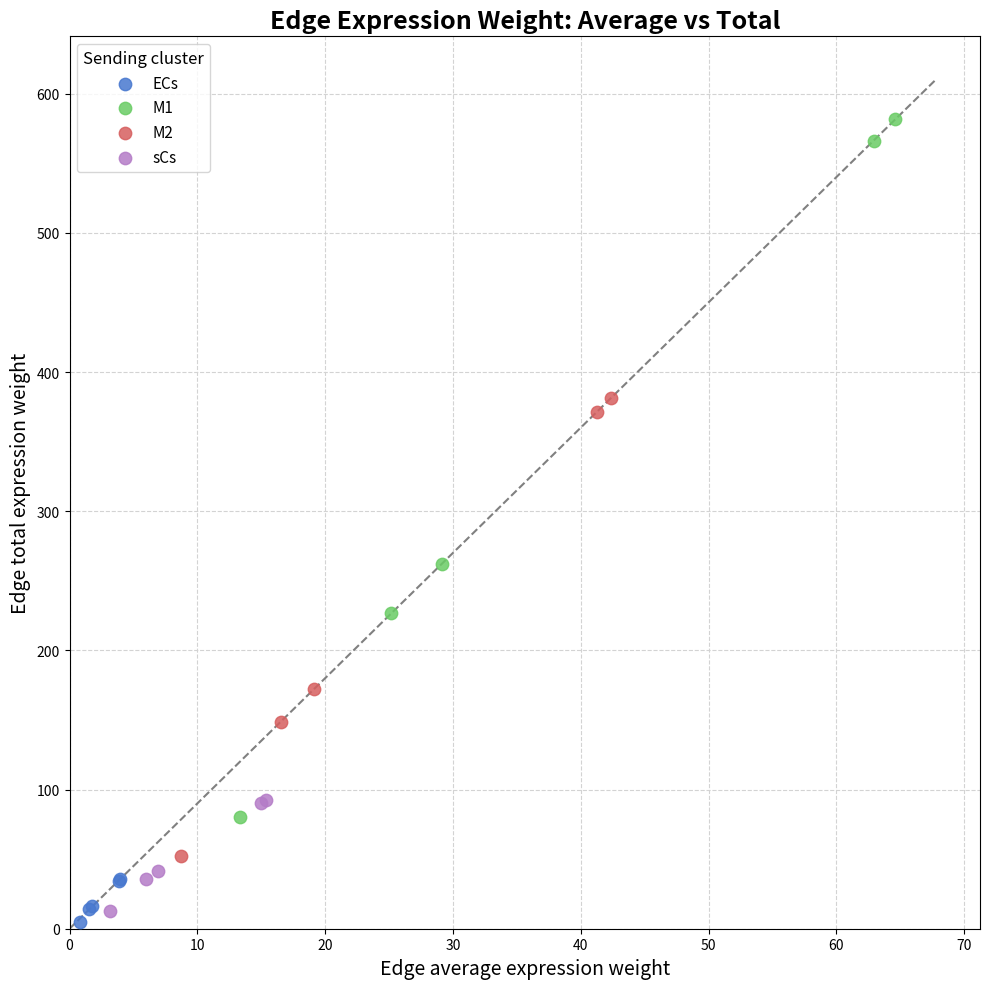

Which series has the widest spread of Y values?

M1